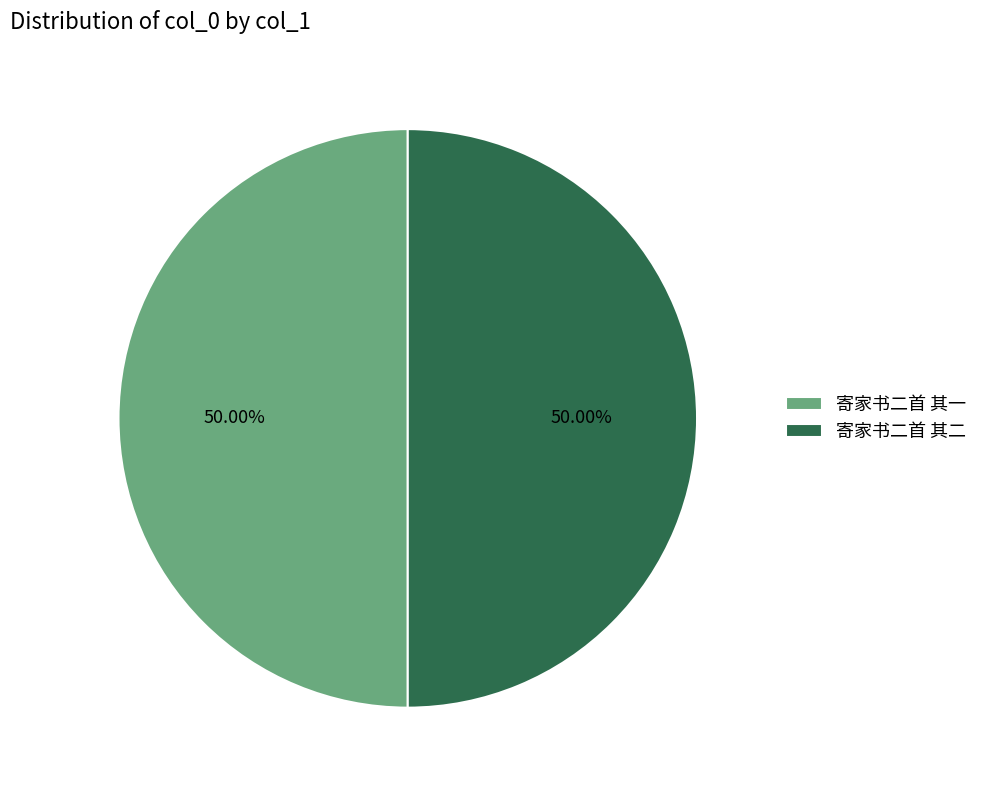

Is the sum of 寄家书二首 其二 and 寄家书二首 其一 greater than half?

Yes